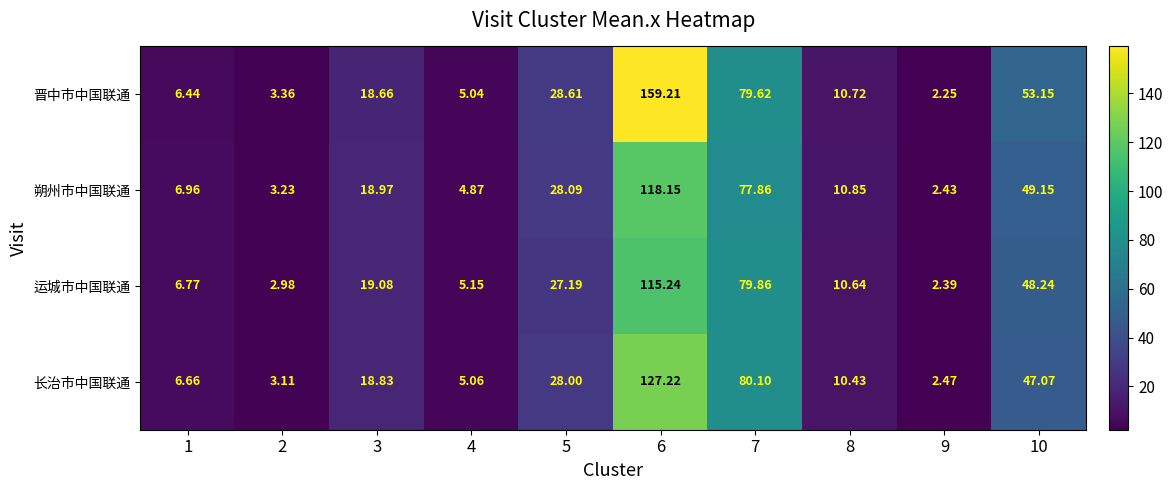

Between 6 and 9, which series saw the biggest shift?

晋中市中国联通